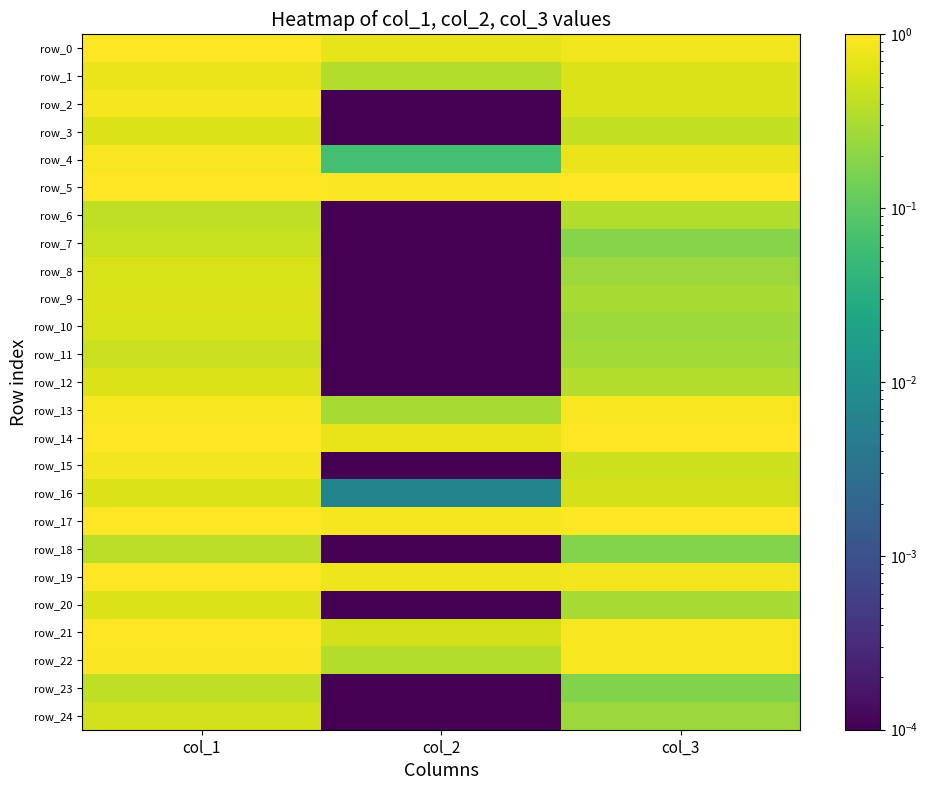

Which series has the widest spread of values?

row_2